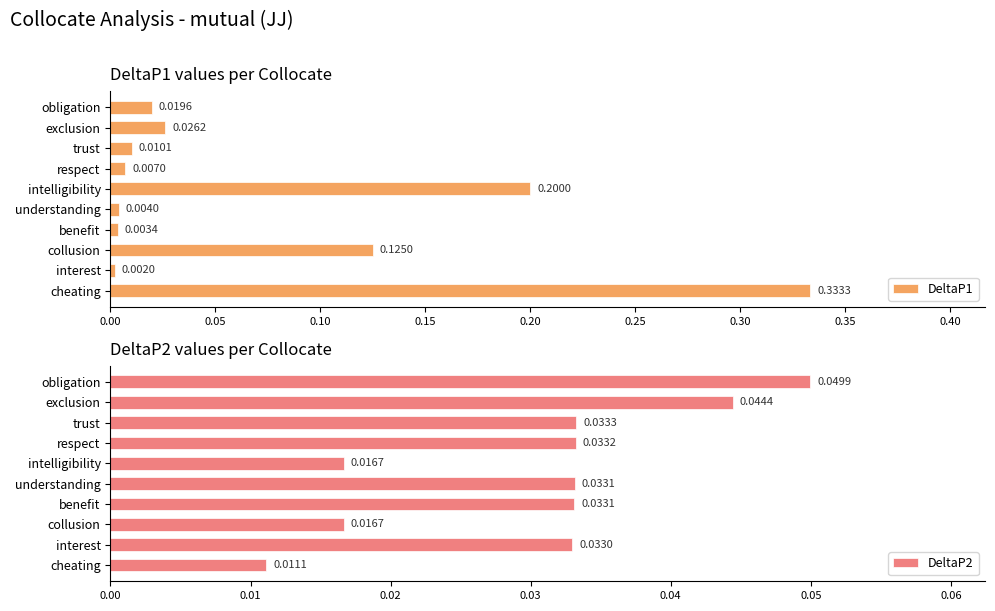

What is the sum of all DeltaP2 values?

0.3